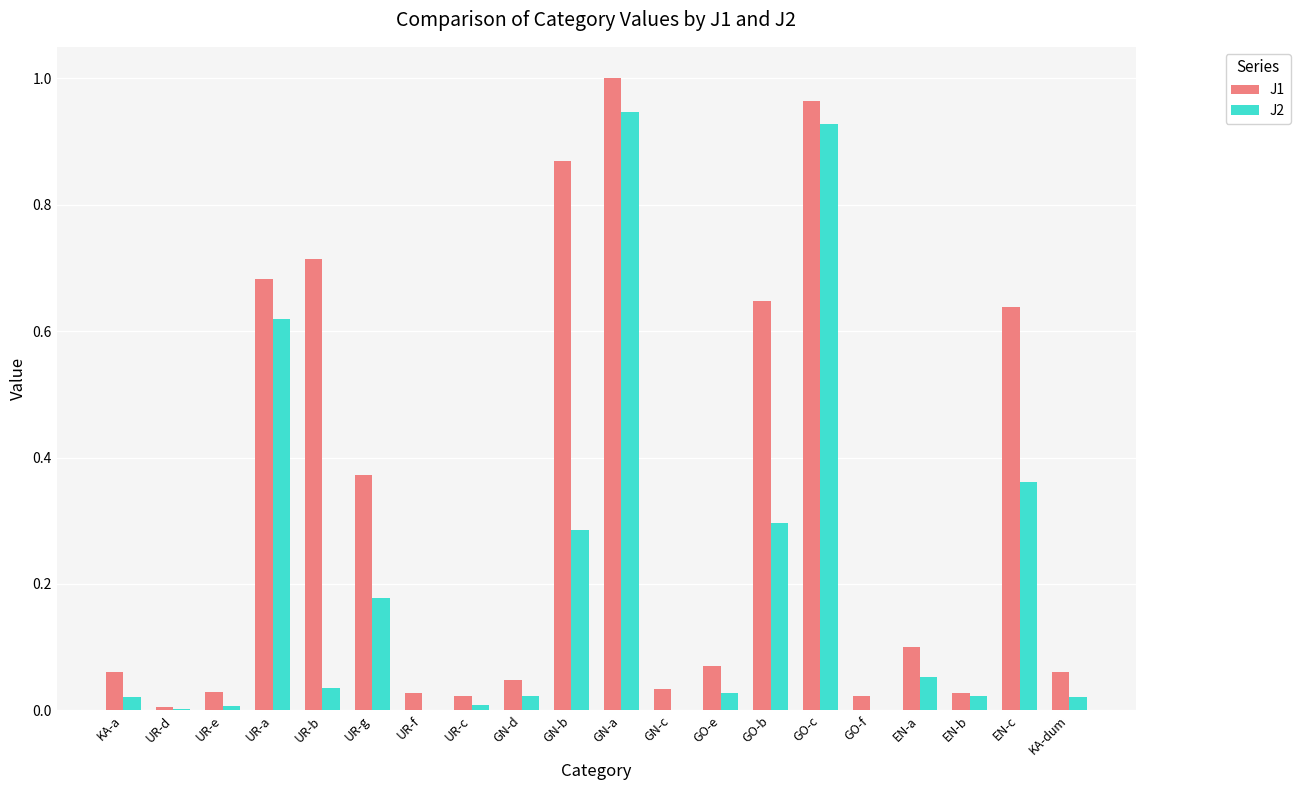

Is the value of J2 at GN-c greater than the value of J1 at GN-c?

No